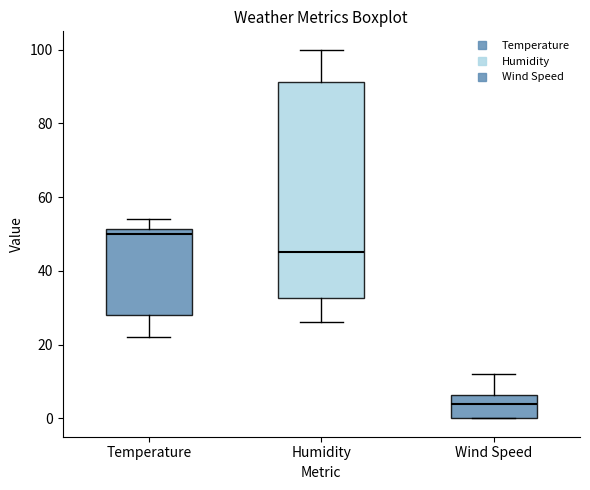

Which box is the tallest, from its lower edge to its upper edge?

Humidity